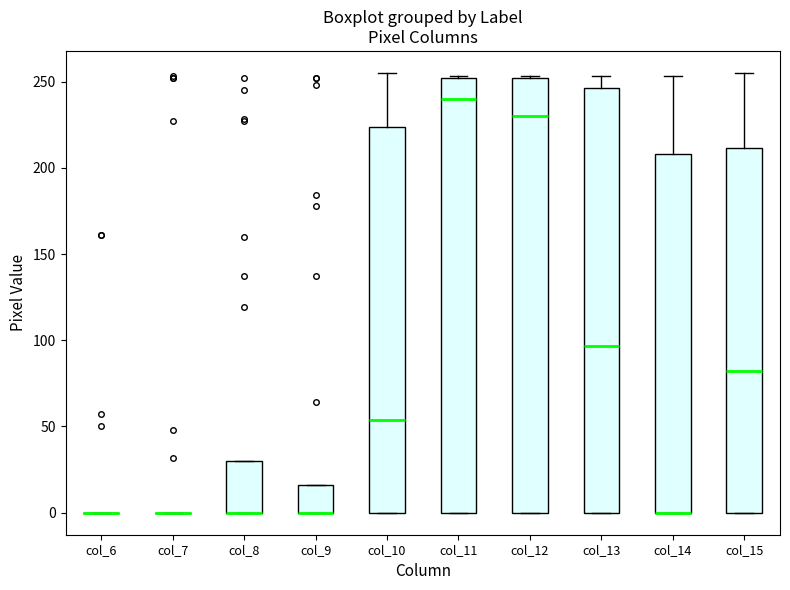

Where is the lower edge of the box for col_10 on the y-axis? The values are not printed on the chart, so give them approximately, as read against the axis.

0